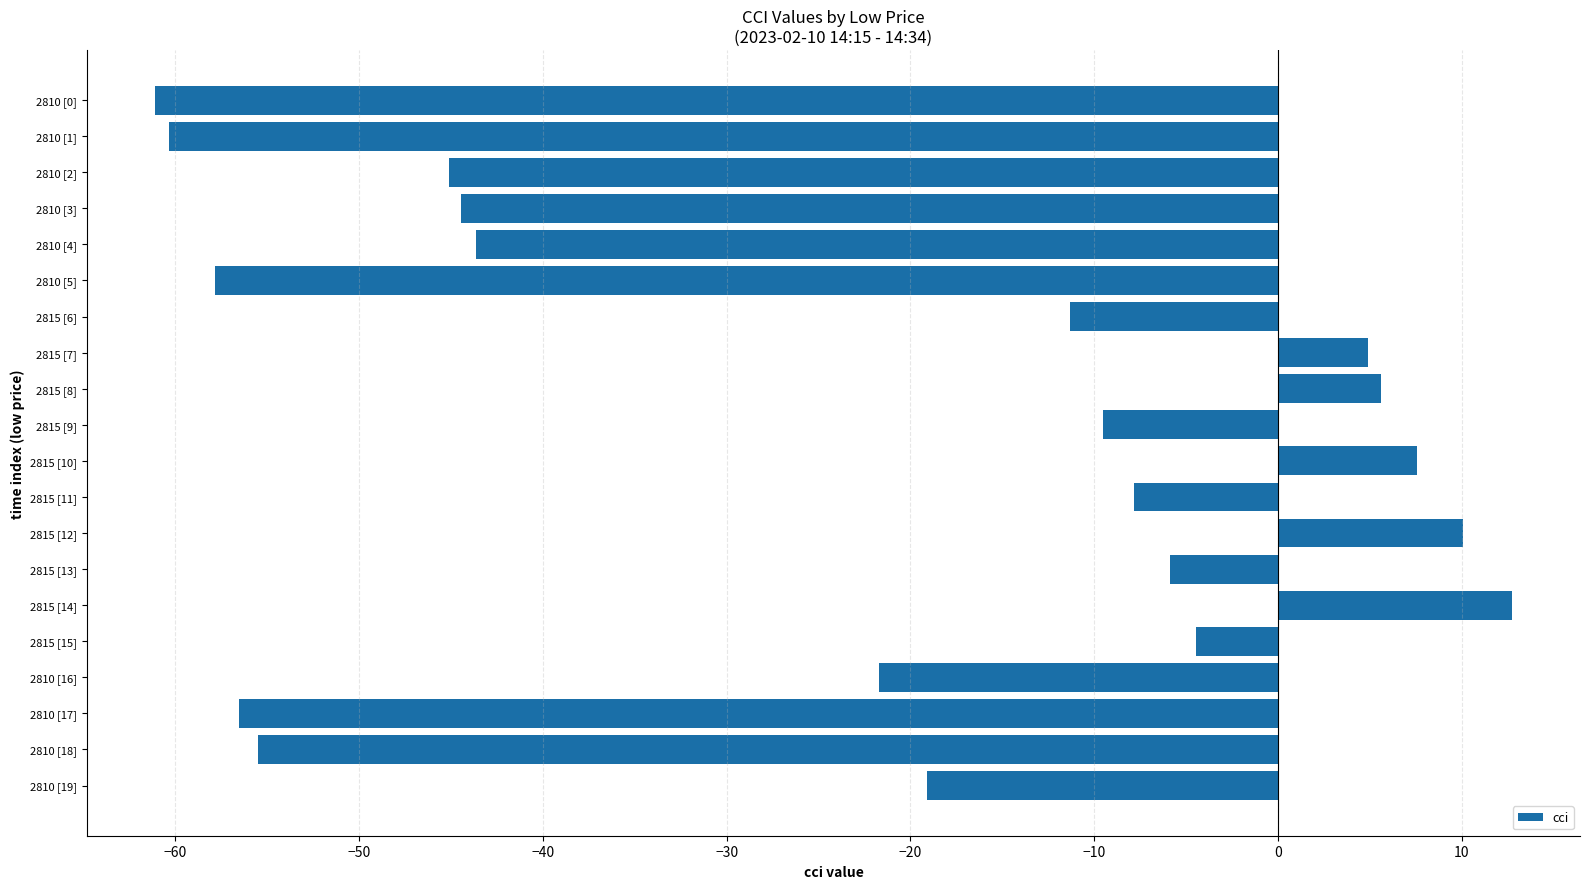

True or false: the data shows -14.0 at 2810 [18].

False